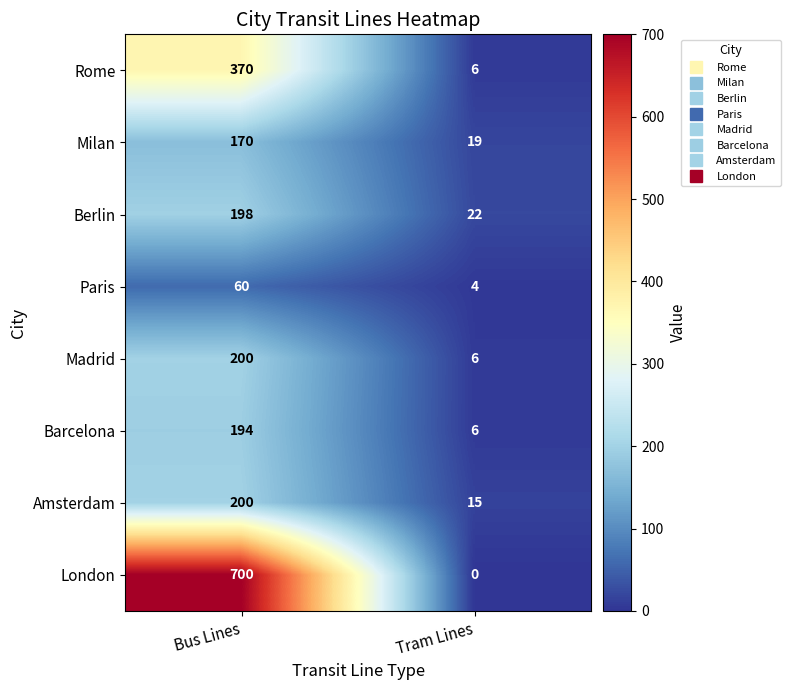

What is the total value across all series at Tram Lines?

78